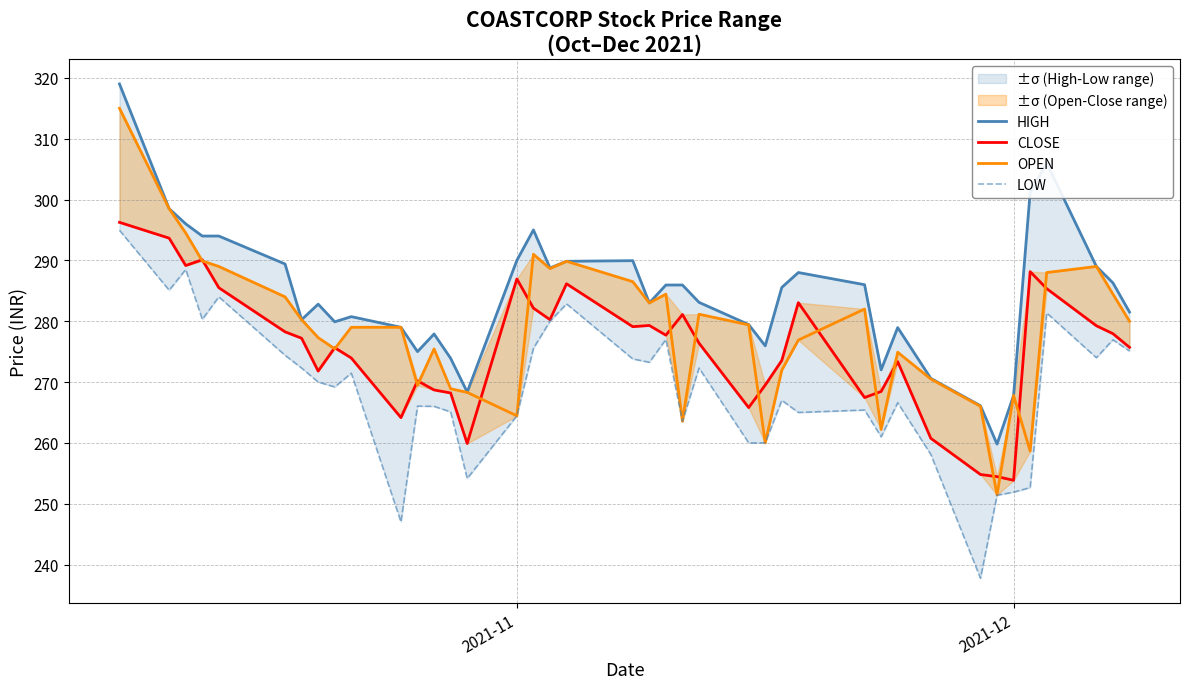

True or false: LOW has more than 0 points higher than both neighbors.

True